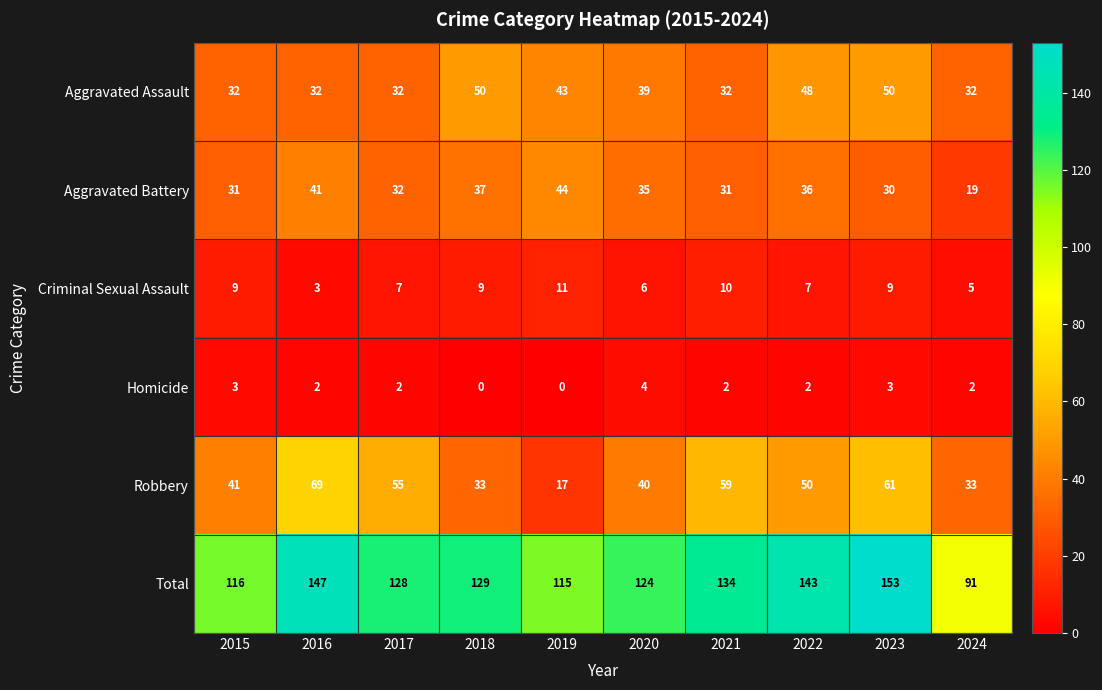

How many distinct data groups are displayed?

6